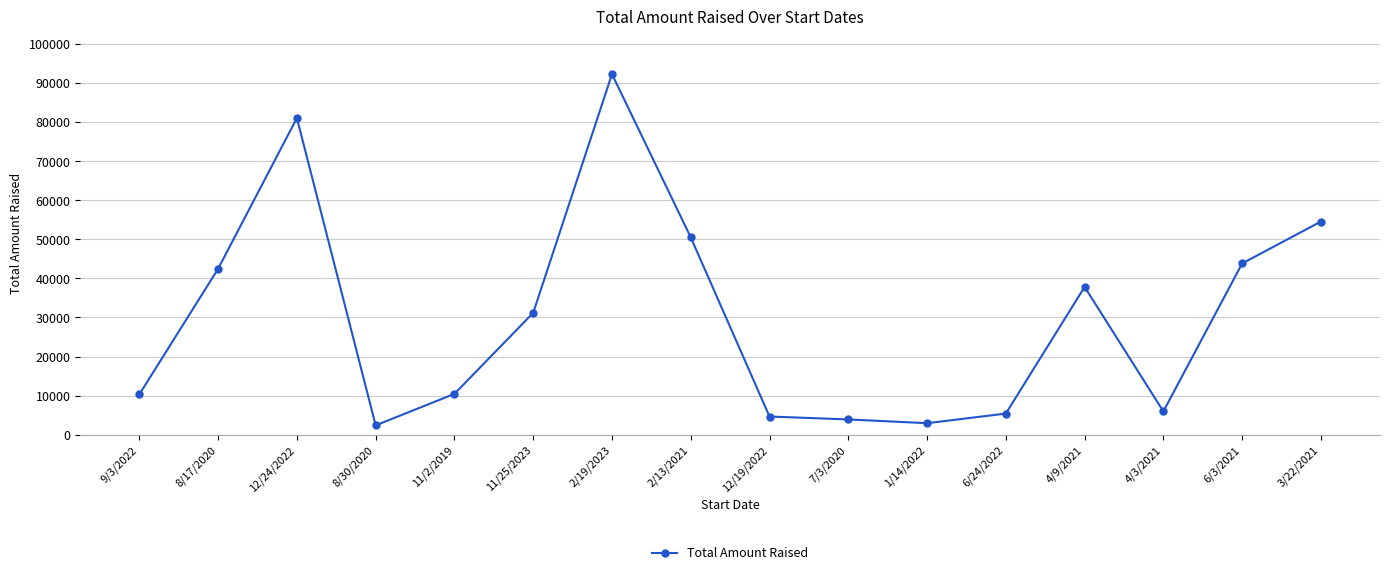

What is the difference between the second highest and second lowest values?

78052